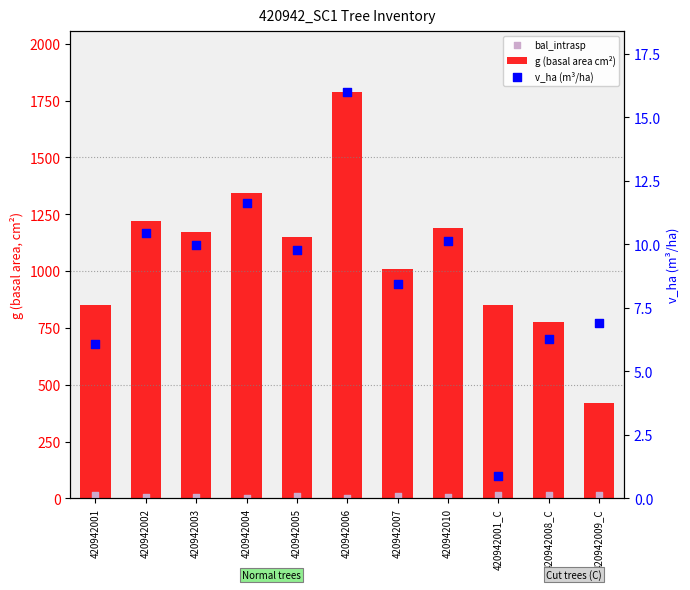

What is the total value across all series at 420942004?

1357.0